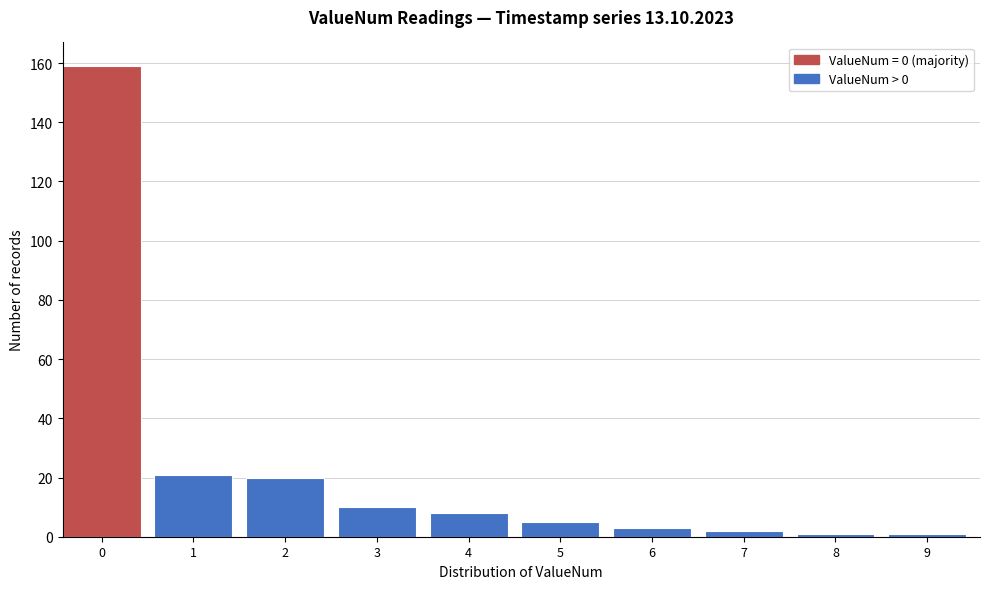

Reading left to right, transcribe all the data shown in this chart.

159	21	20	10	8	5	3	2	1	1